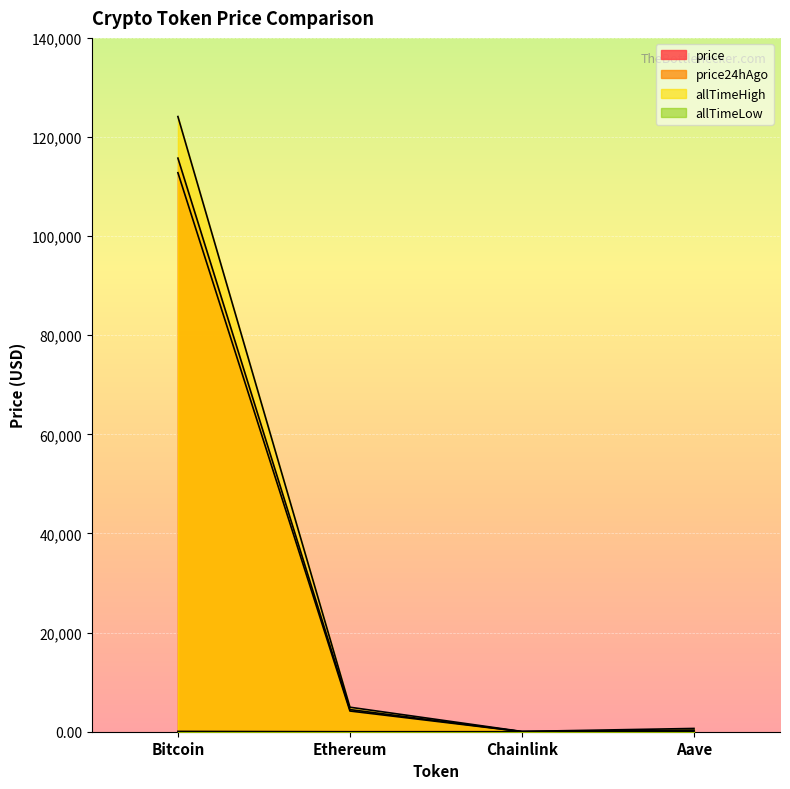

How many data points in allTimeLow are less than 26?

2